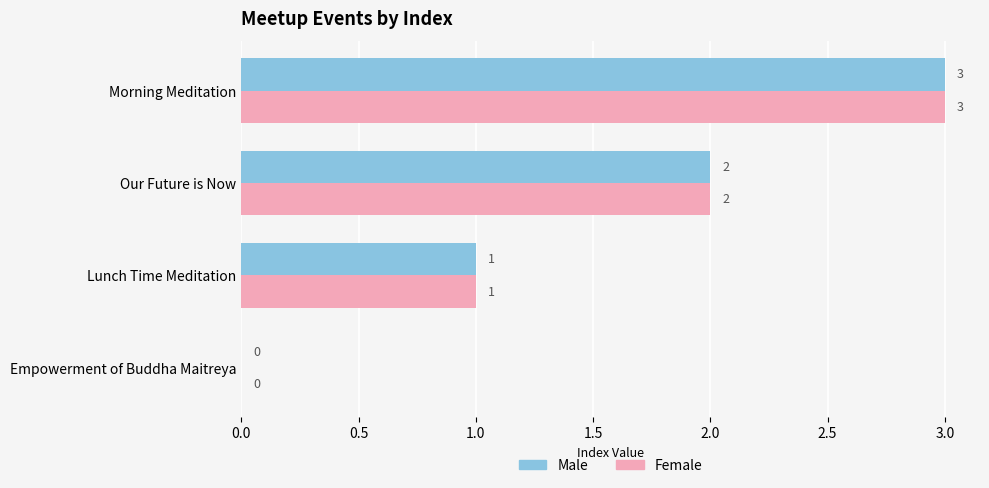

True or false: Male has a value of 1 at Morning Meditation.

False